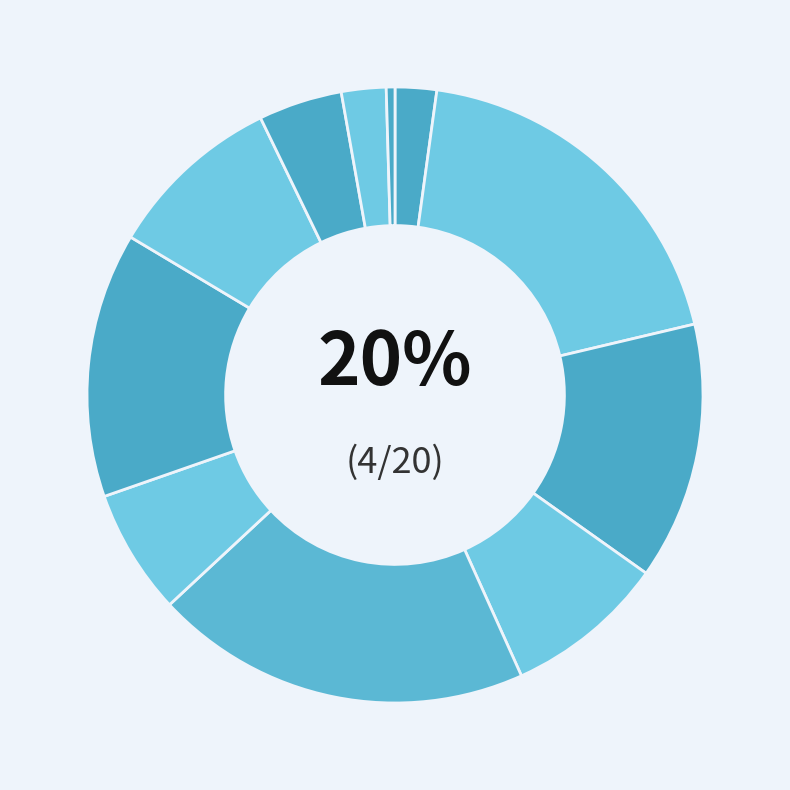

Do 40_44 and 25_29 together represent more than half of the pie?

No